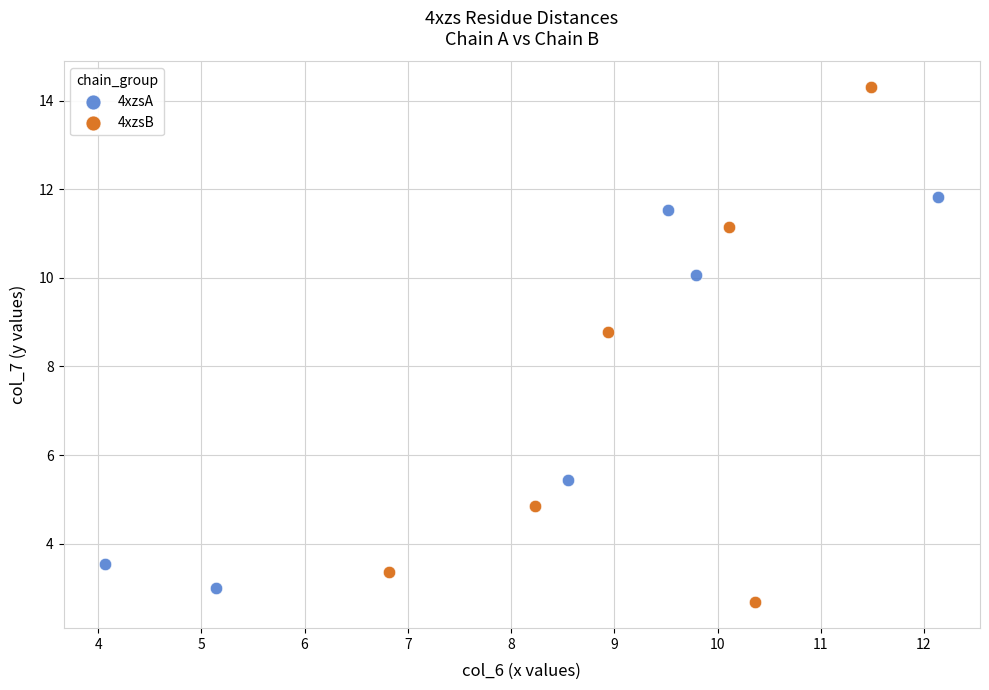

Which series has the largest Y range (max minus min)?

4xzsB